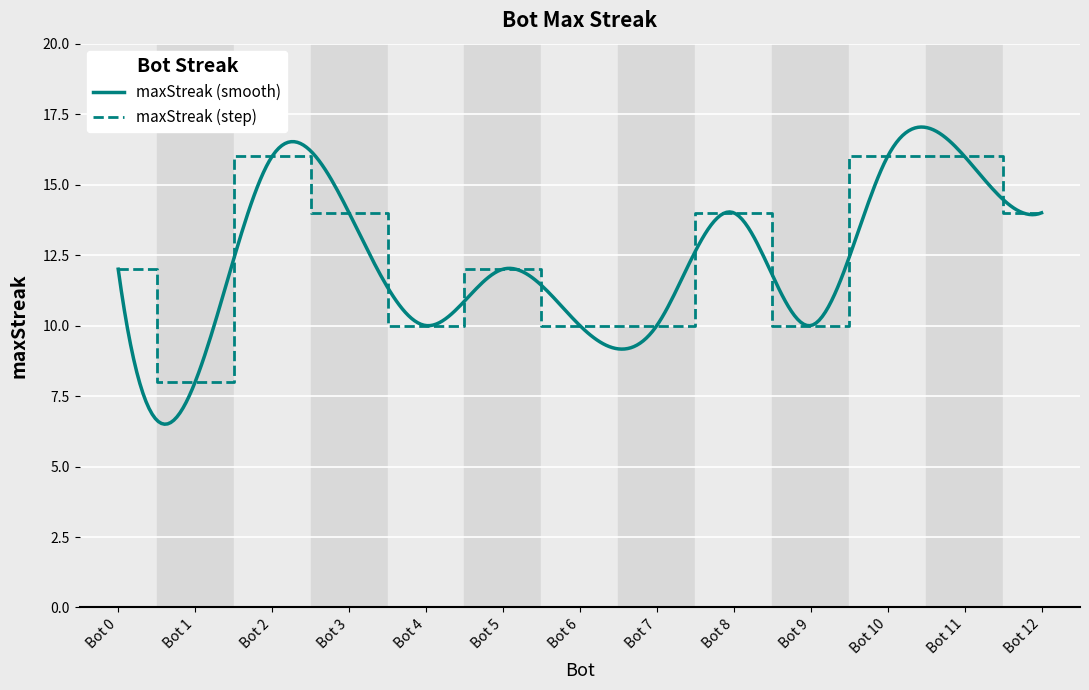

Reading left to right, what are all the values shown in this chart?

12	8	16	14	10	12	10	10	14	10	16	16	14